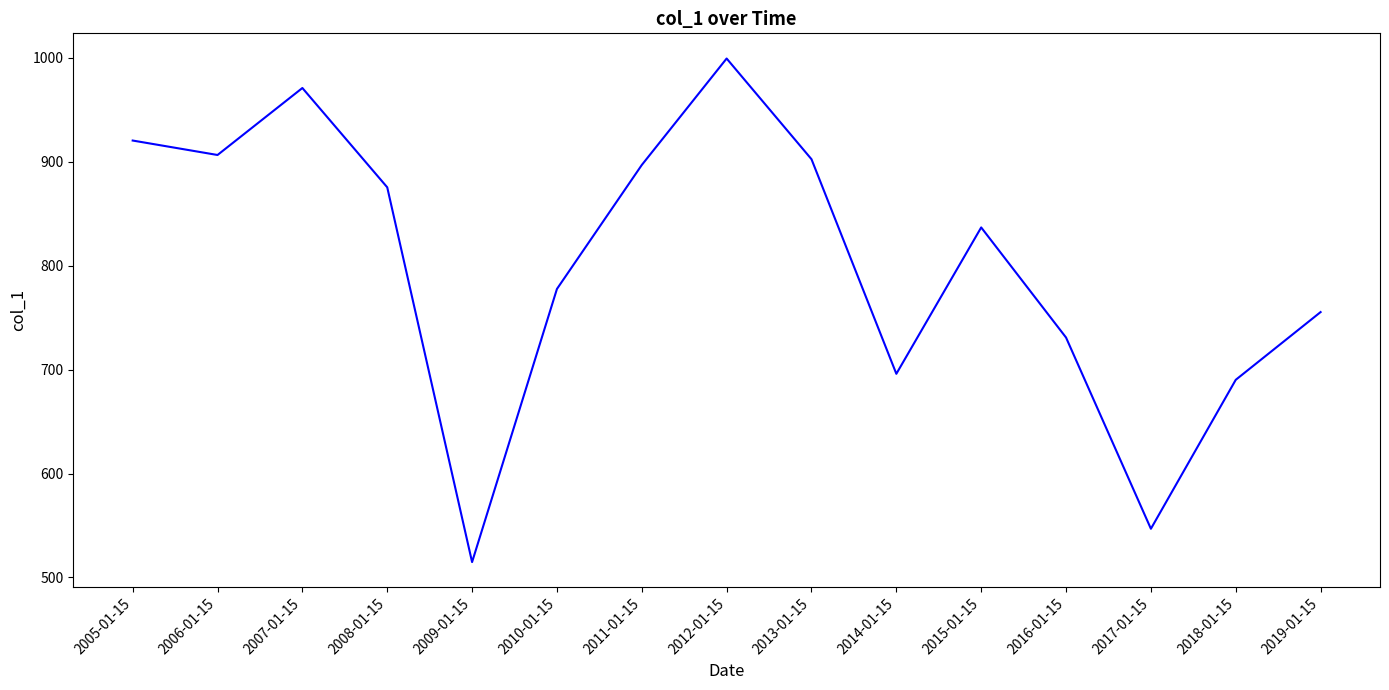

What is the difference between the second highest and minimum values?

456.3